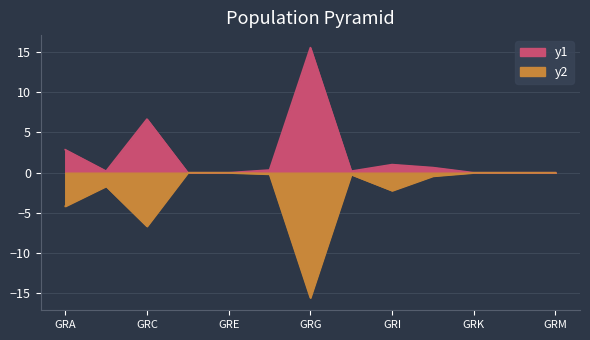

What is the sum of the p_m_regs_only values at GRG and GRM?

-15.6